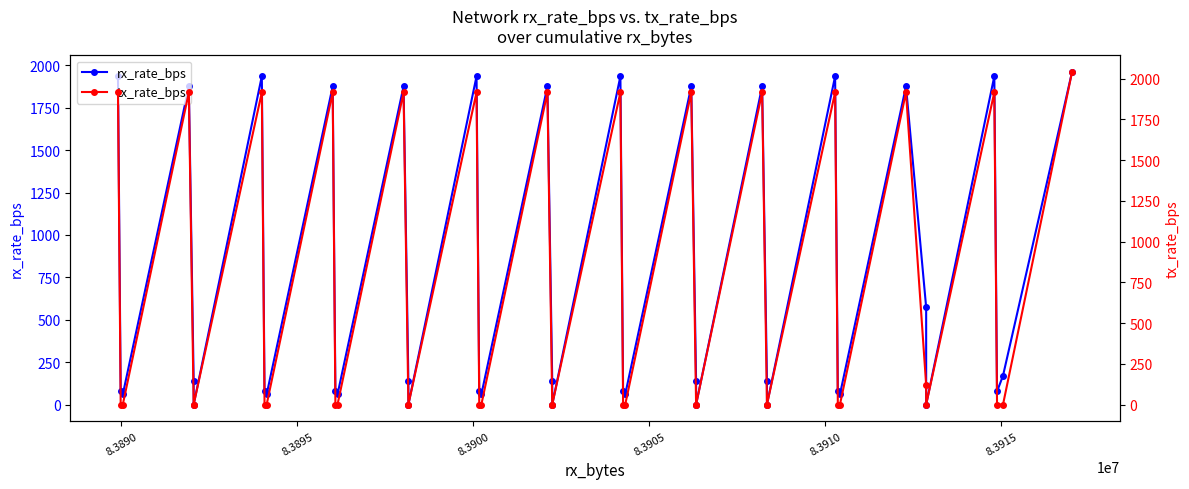

True or false: rx_rate_bps has a value of 22 at 11.

False